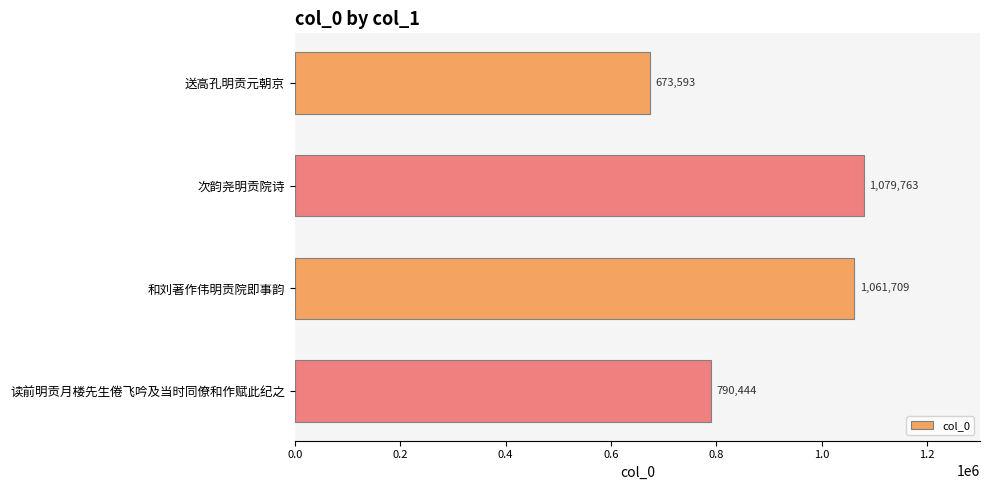

What is the approximate value at 次韵尧明贡院诗, to the nearest 100?

1079800